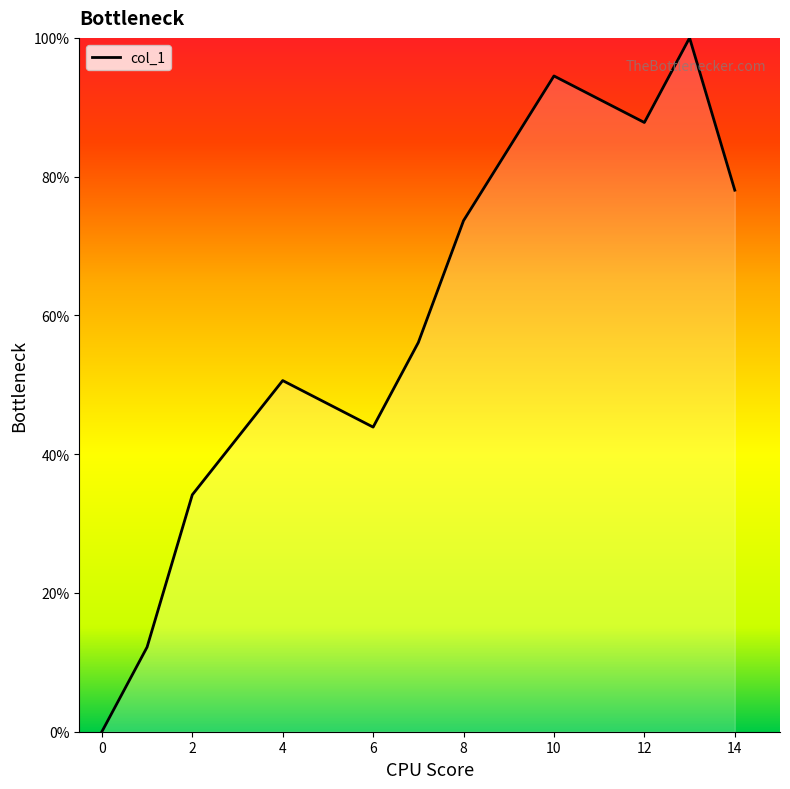

Does the chart display data point markers on the line(s)?

No